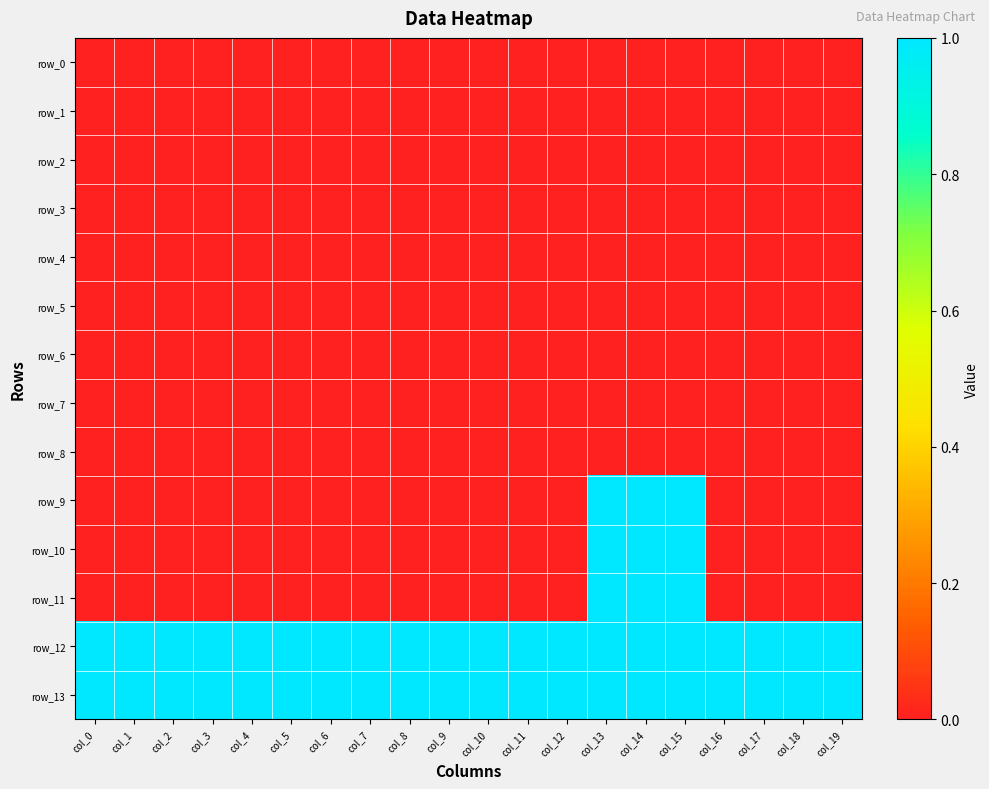

Reading right to left, extract all data points from this chart.

row_0: 0	0	0	0	0	0	0	0	0	0	0	0	0	0	0	0	0	0	0	0
row_1: 0	0	0	0	0	0	0	0	0	0	0	0	0	0	0	0	0	0	0	0
row_2: 0	0	0	0	0	0	0	0	0	0	0	0	0	0	0	0	0	0	0	0
row_3: 0	0	0	0	0	0	0	0	0	0	0	0	0	0	0	0	0	0	0	0
row_4: 0	0	0	0	0	0	0	0	0	0	0	0	0	0	0	0	0	0	0	0
row_5: 0	0	0	0	0	0	0	0	0	0	0	0	0	0	0	0	0	0	0	0
row_6: 0	0	0	0	0	0	0	0	0	0	0	0	0	0	0	0	0	0	0	0
row_7: 0	0	0	0	0	0	0	0	0	0	0	0	0	0	0	0	0	0	0	0
row_8: 0	0	0	0	0	0	0	0	0	0	0	0	0	0	0	0	0	0	0	0
row_9: 0	0	0	0	1	1	1	0	0	0	0	0	0	0	0	0	0	0	0	0
row_10: 0	0	0	0	1	1	1	0	0	0	0	0	0	0	0	0	0	0	0	0
row_11: 0	0	0	0	1	1	1	0	0	0	0	0	0	0	0	0	0	0	0	0
row_12: 1	1	1	1	1	1	1	1	1	1	1	1	1	1	1	1	1	1	1	1
row_13: 1	1	1	1	1	1	1	1	1	1	1	1	1	1	1	1	1	1	1	1